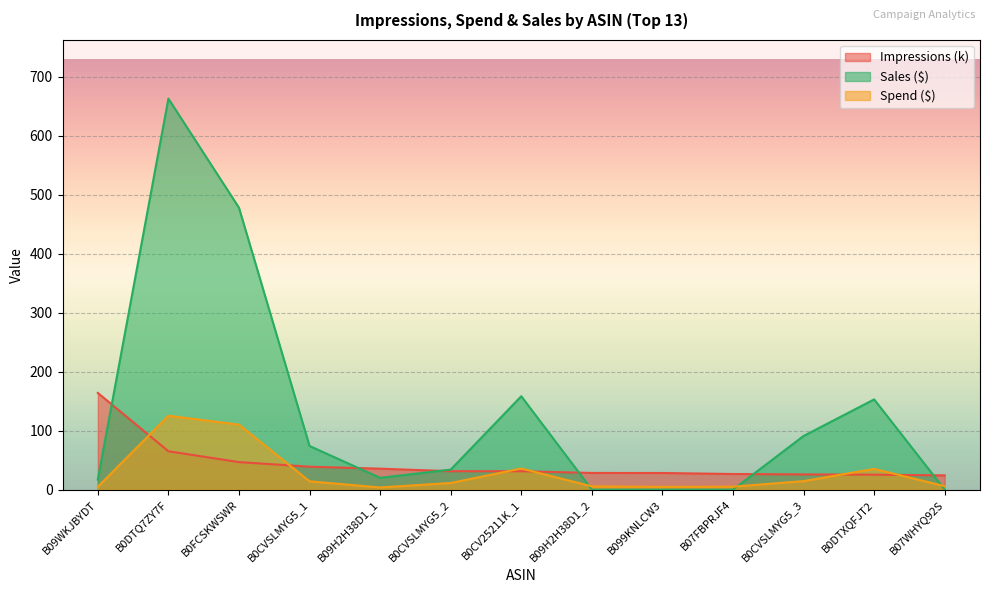

Which has a higher value, B0CV25211K_1 or B099KNLCW3?

B0CV25211K_1